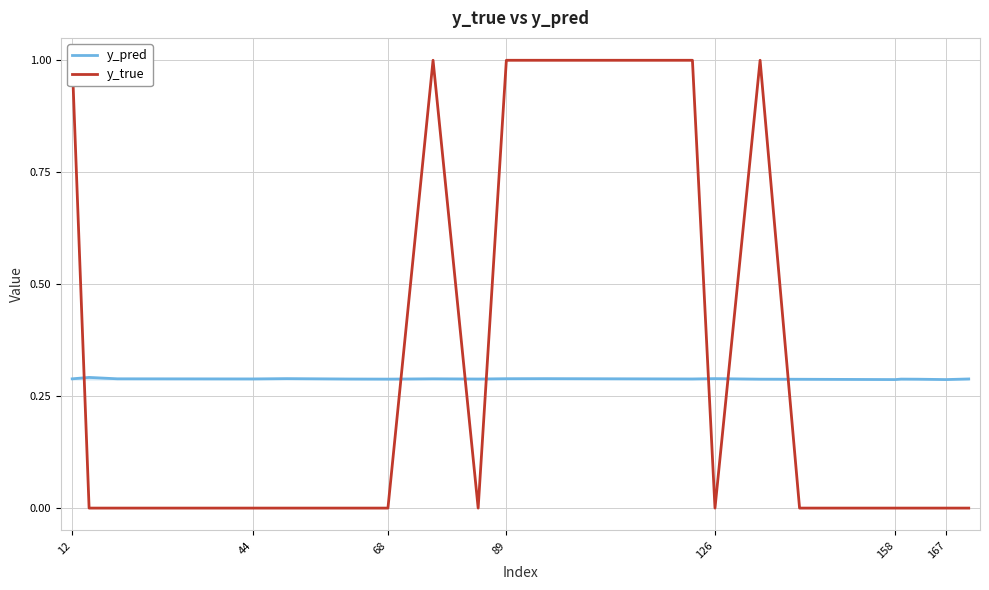

True or false: y_true and y_pred intersect in this chart.

True